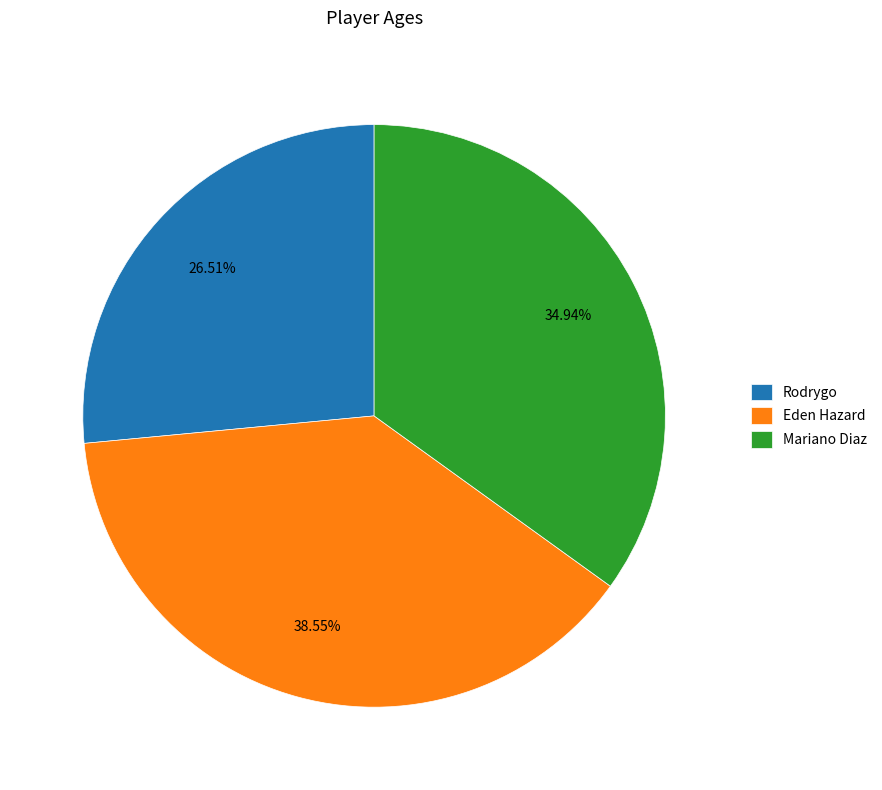

To the nearest percent, what percentage of the pie is Rodrygo?

27%